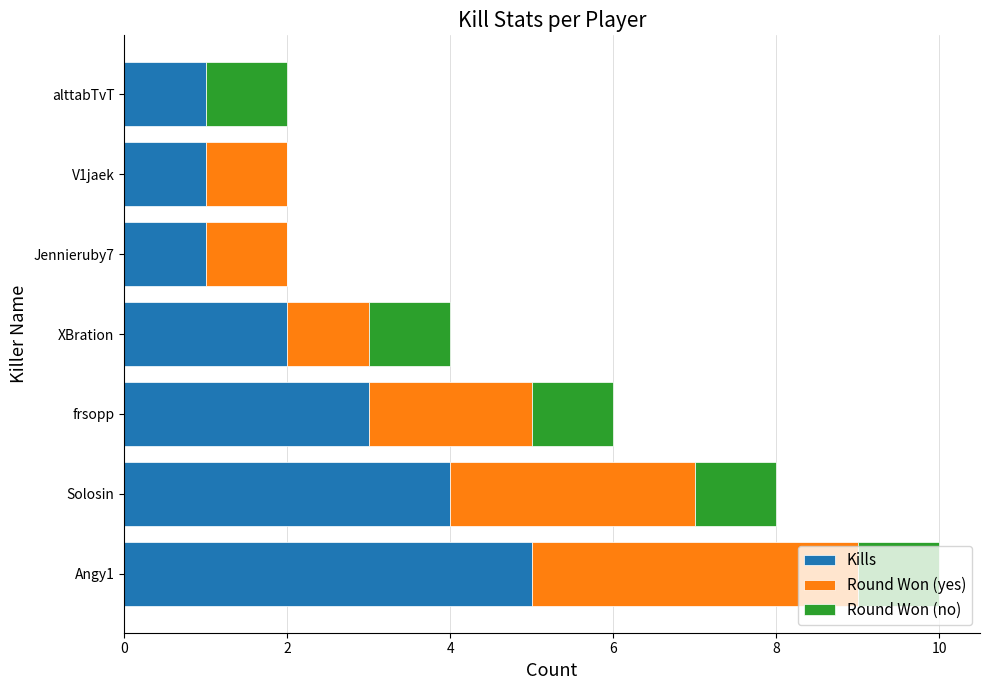

What is the highest value of the Kills series?

5